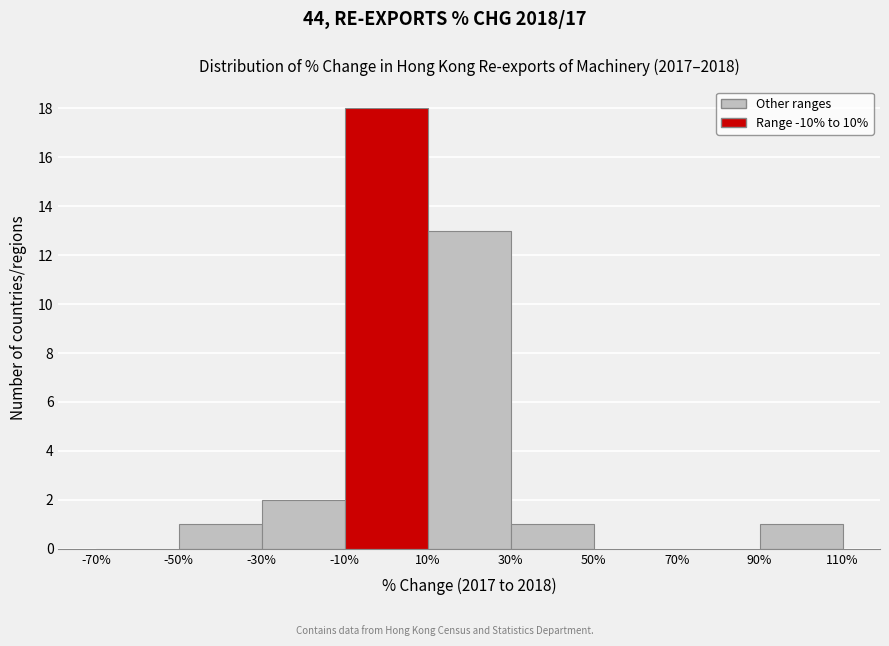

Reading left to right, transcribe this chart: for each bar, give the range it covers on the x-axis and its height. The values are not printed on the chart, so give them approximately, as read against the axis.

-70% to -50%: 0
-50% to -30%: 1
-30% to -10%: 2
-10% to 10%: 18
10% to 30%: 13
30% to 50%: 1
50% to 70%: 0
70% to 90%: 0
90% to 110%: 1